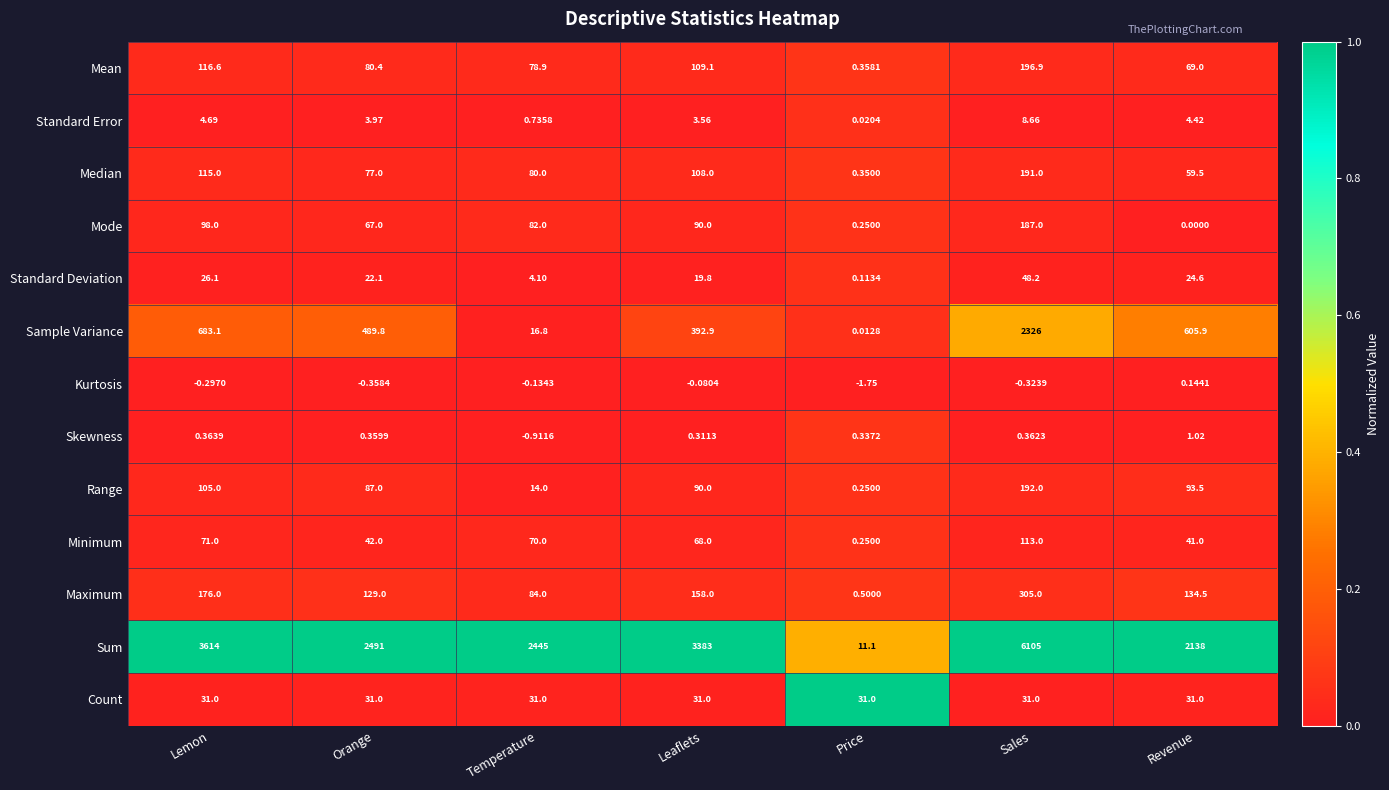

Where does the Sum series first go above 2491?

Lemon